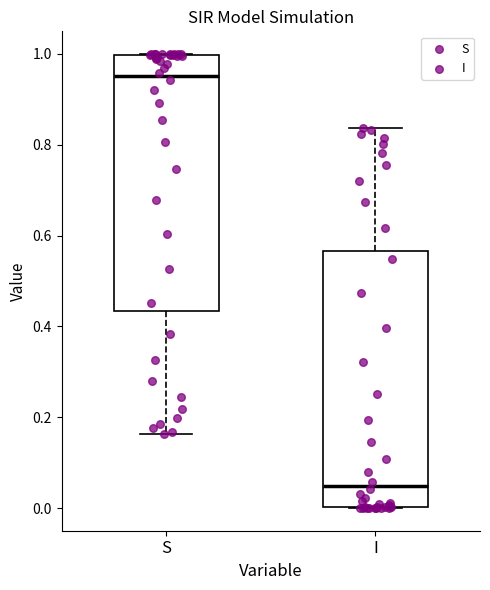

Which box has the lowest median line?

I